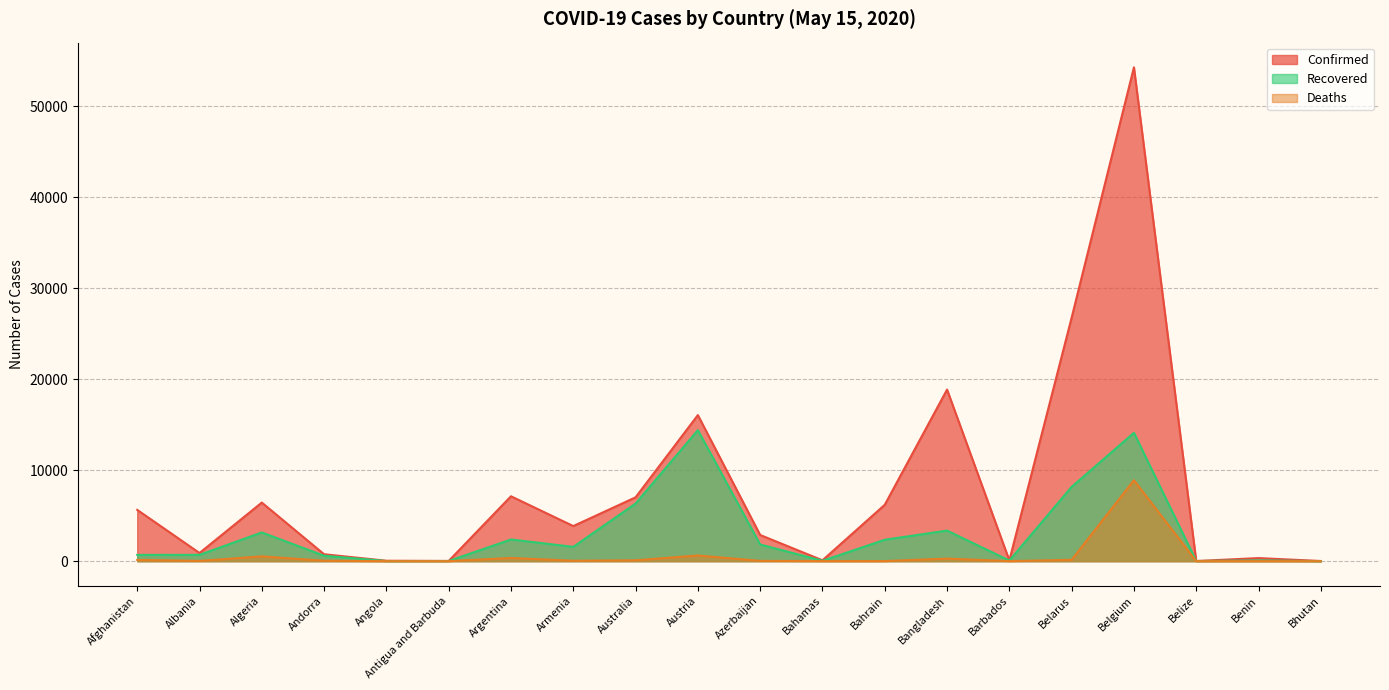

Between Angola and Antigua and Barbuda, which is larger?

Angola